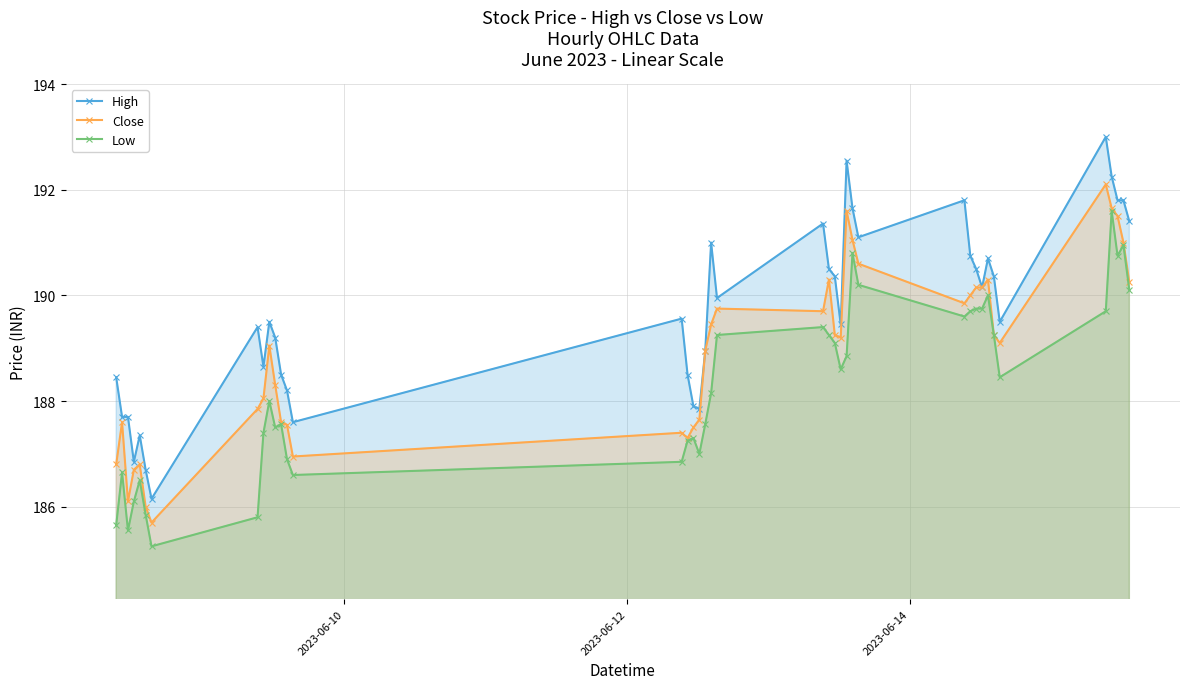

At how many categories does at least one series exceed 185?

40